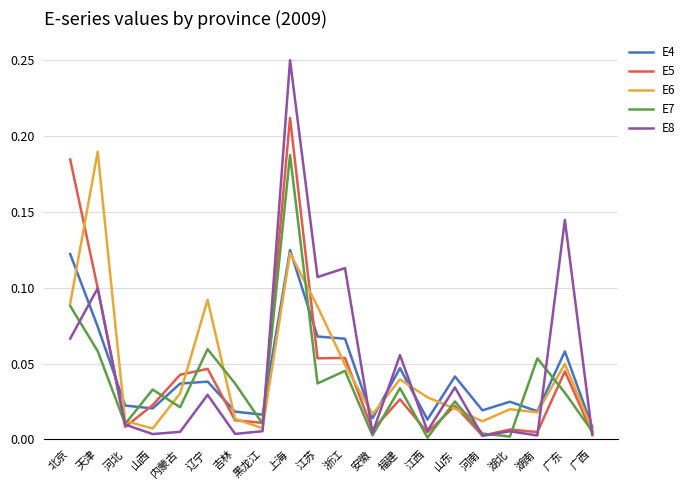

What position from the left is 浙江?

11